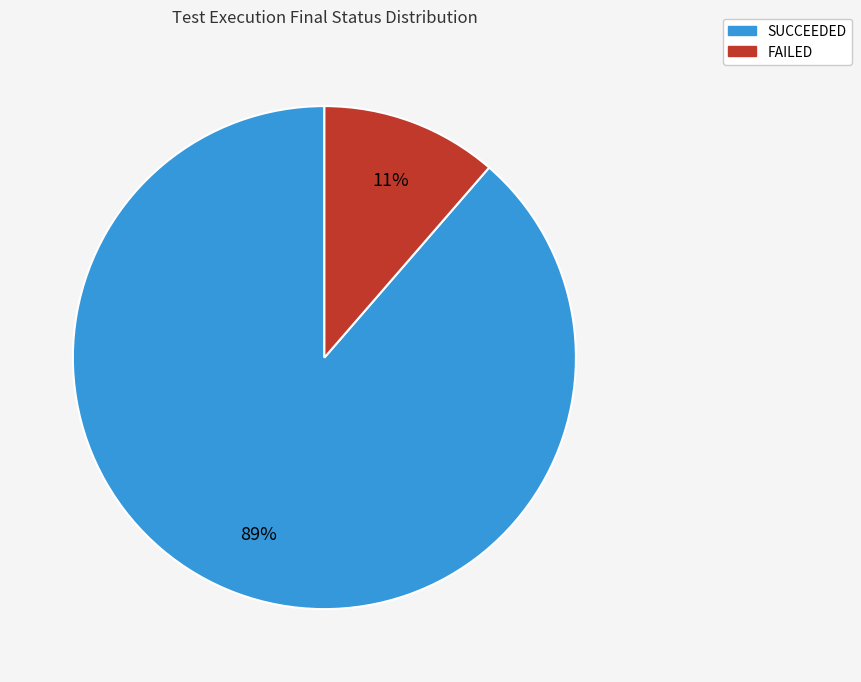

To the nearest percent, what is the average slice percentage?

50%